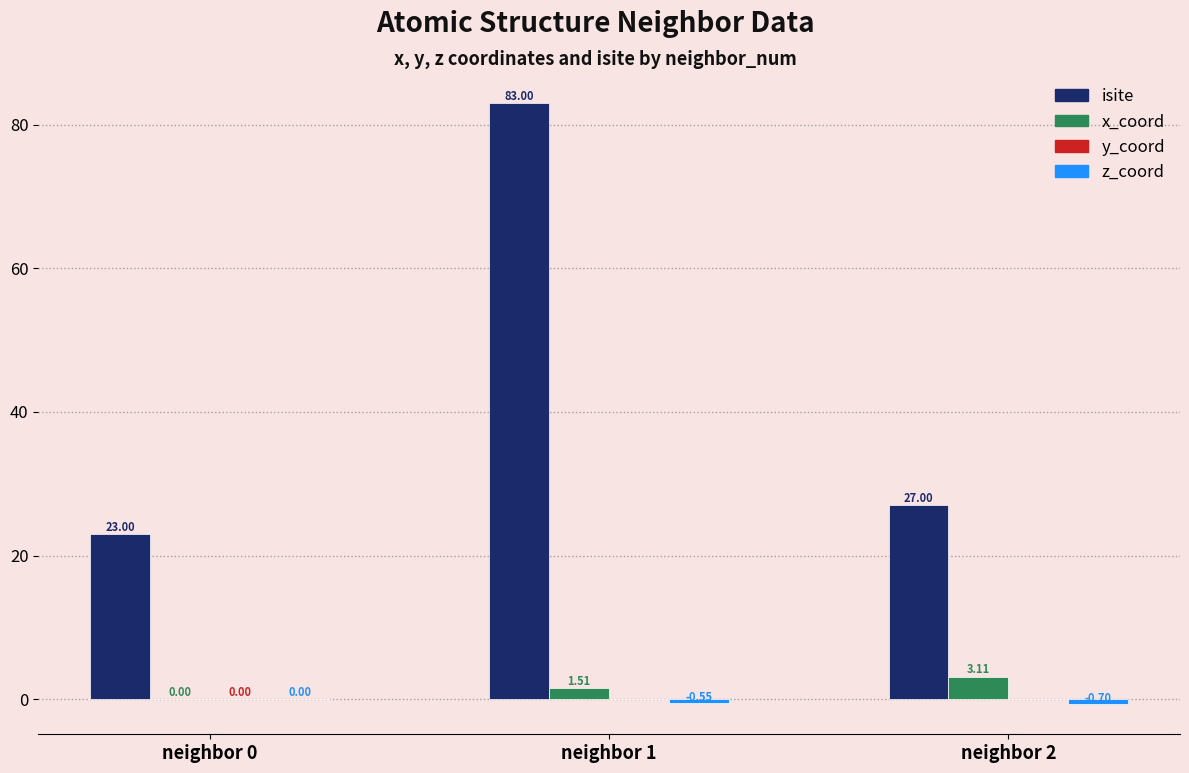

At which category is the sum across all series the highest?

neighbor 1